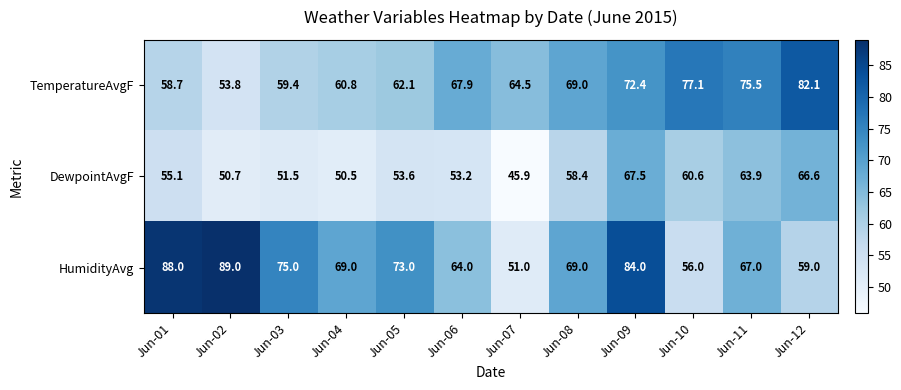

True or false: TemperatureAvgF has a value of 67.9 at Jun-06.

True